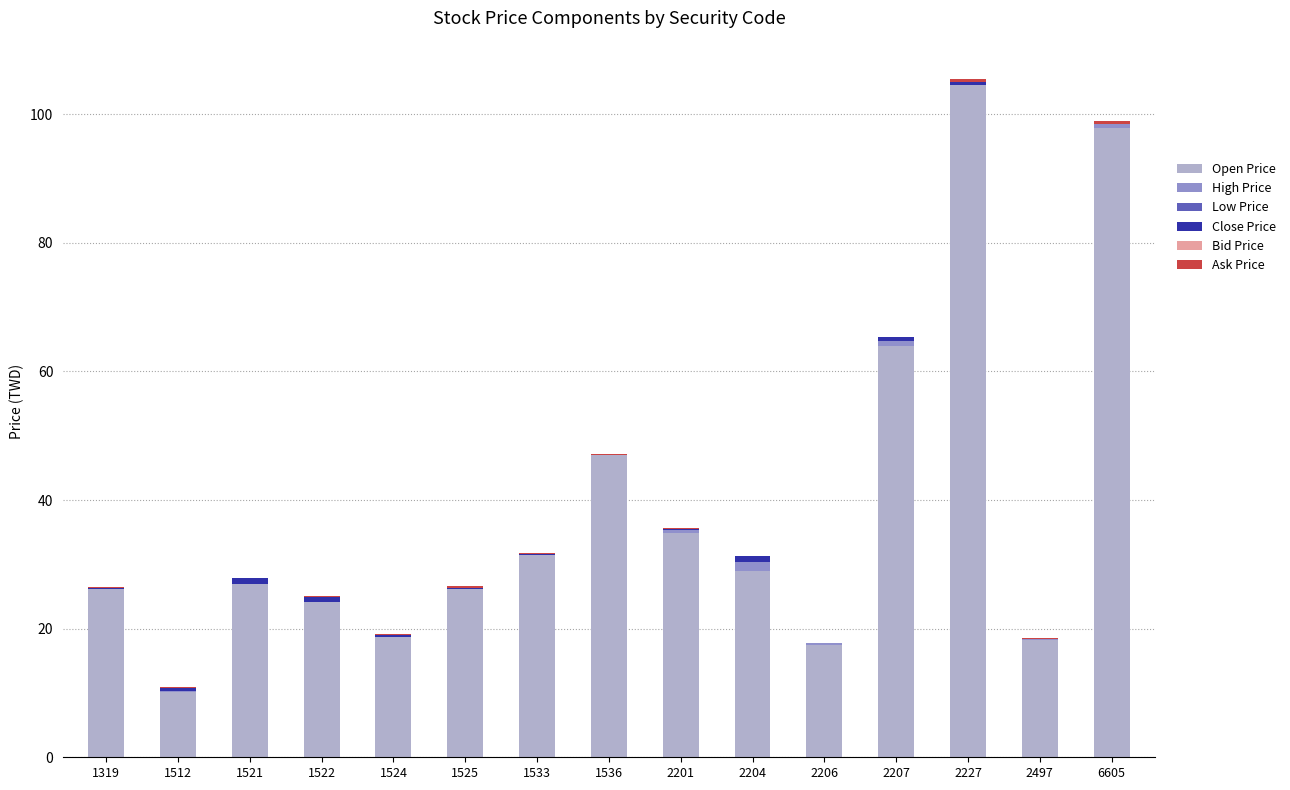

What is the sum of all Close Price values?

4.9